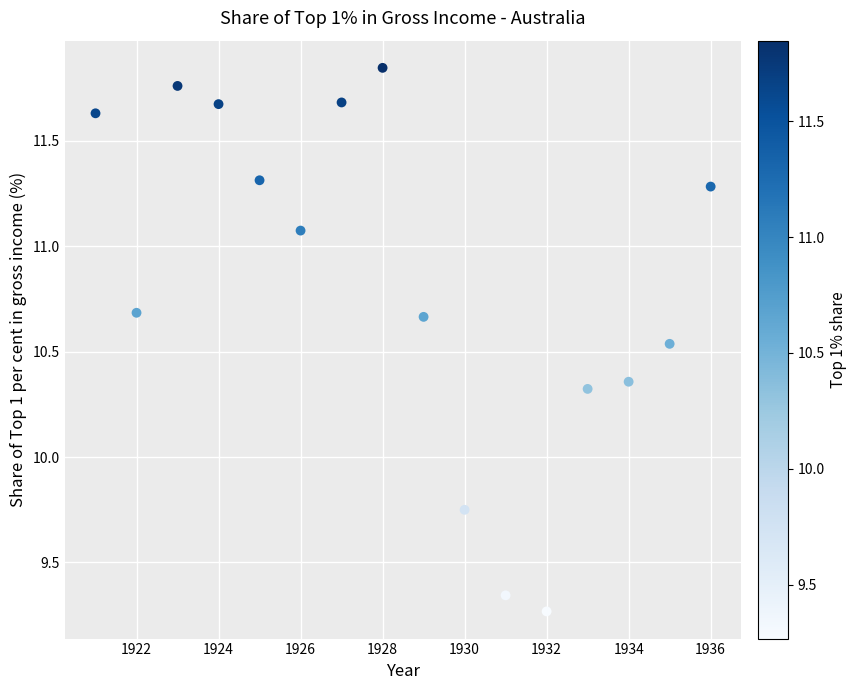

What is the range of X values (max minus min)?

15.0